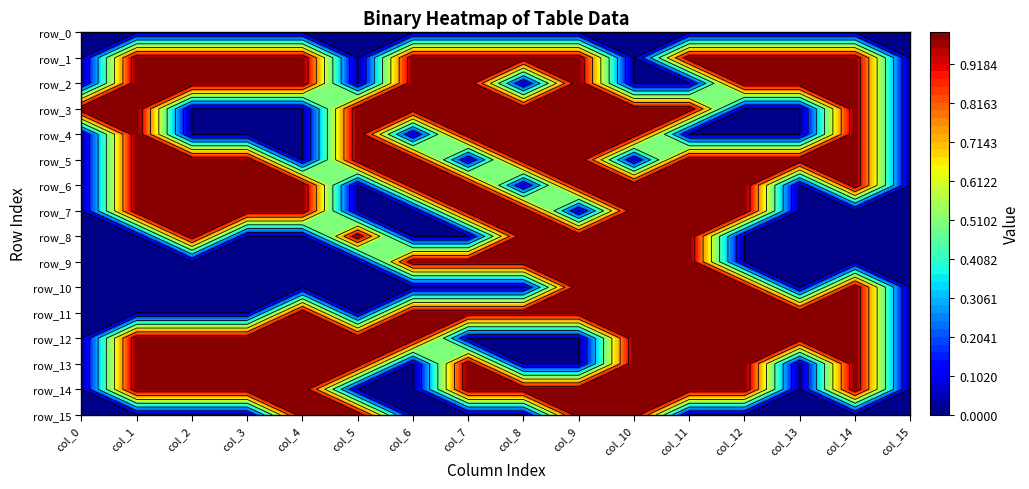

Which series has the largest range (max minus min)?

row_1